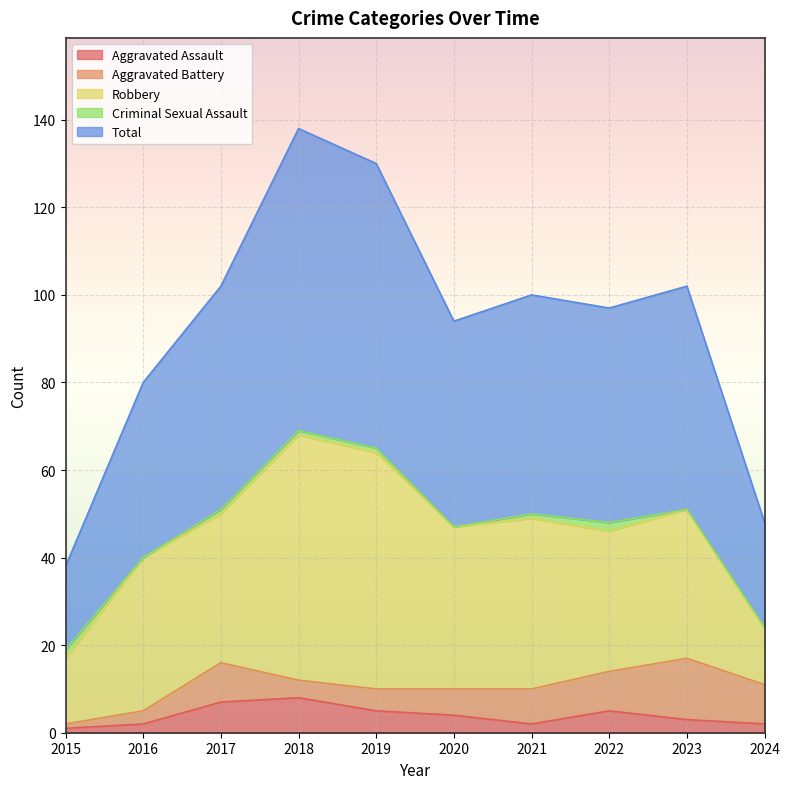

True or false: Aggravated Battery and Total cross at least once.

False